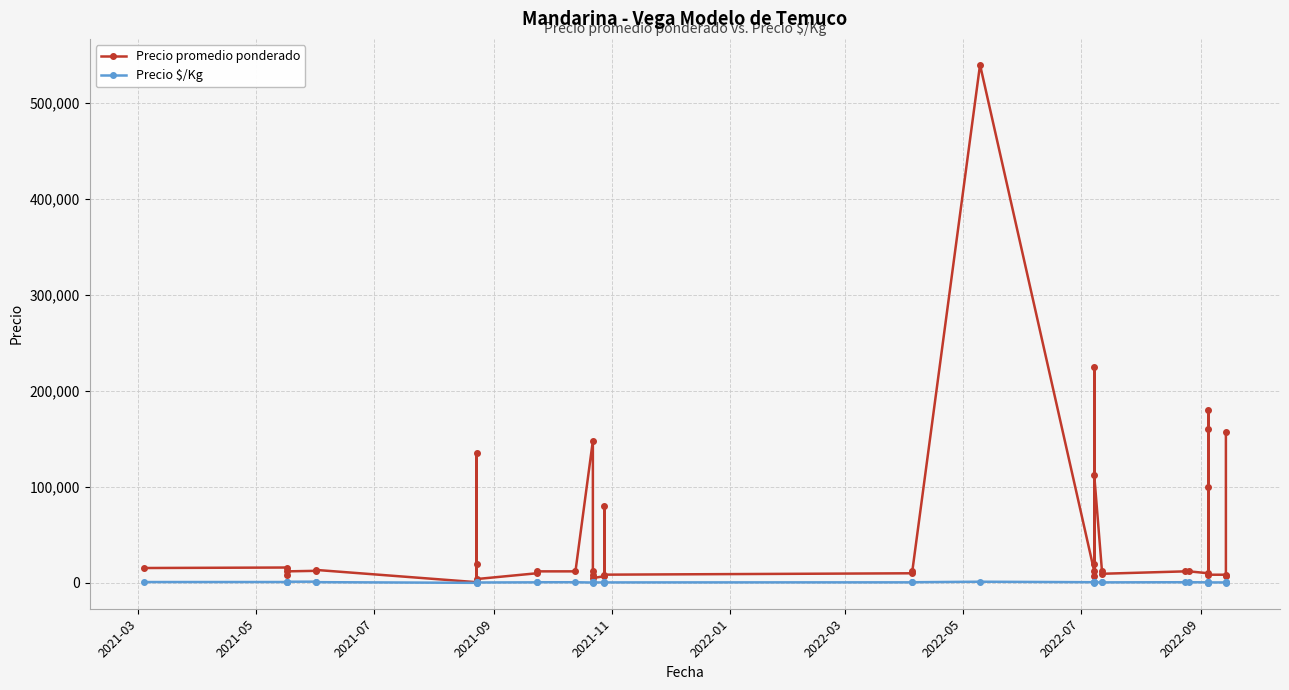

True or false: Precio $/Kg and Precio promedio ponderado intersect in this chart.

False